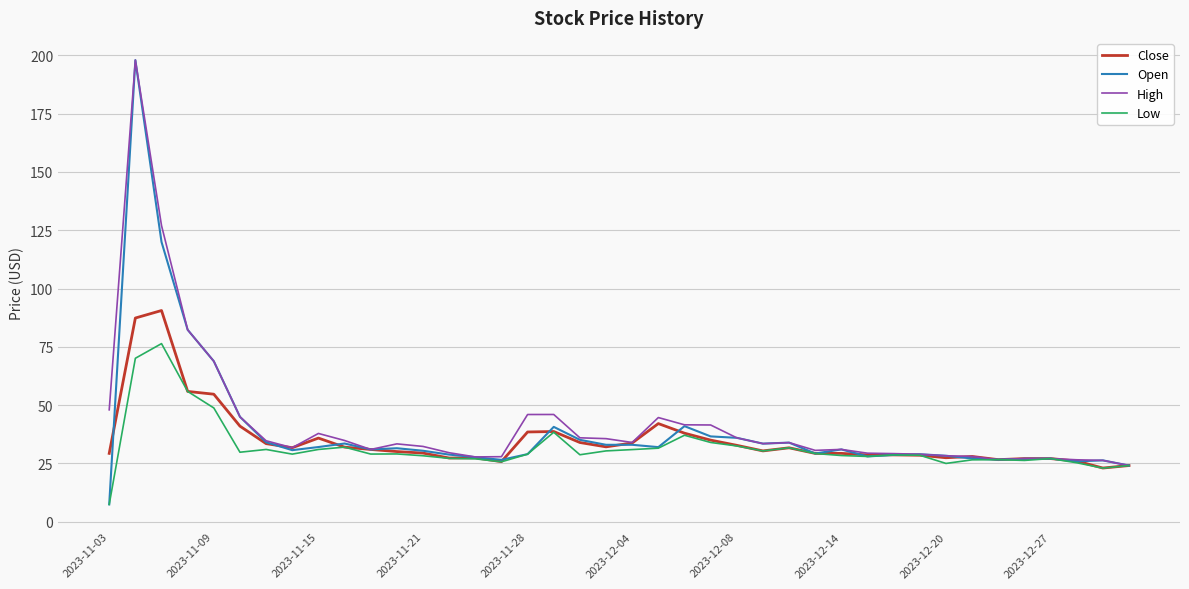

What is the greatest value displayed?

198.0